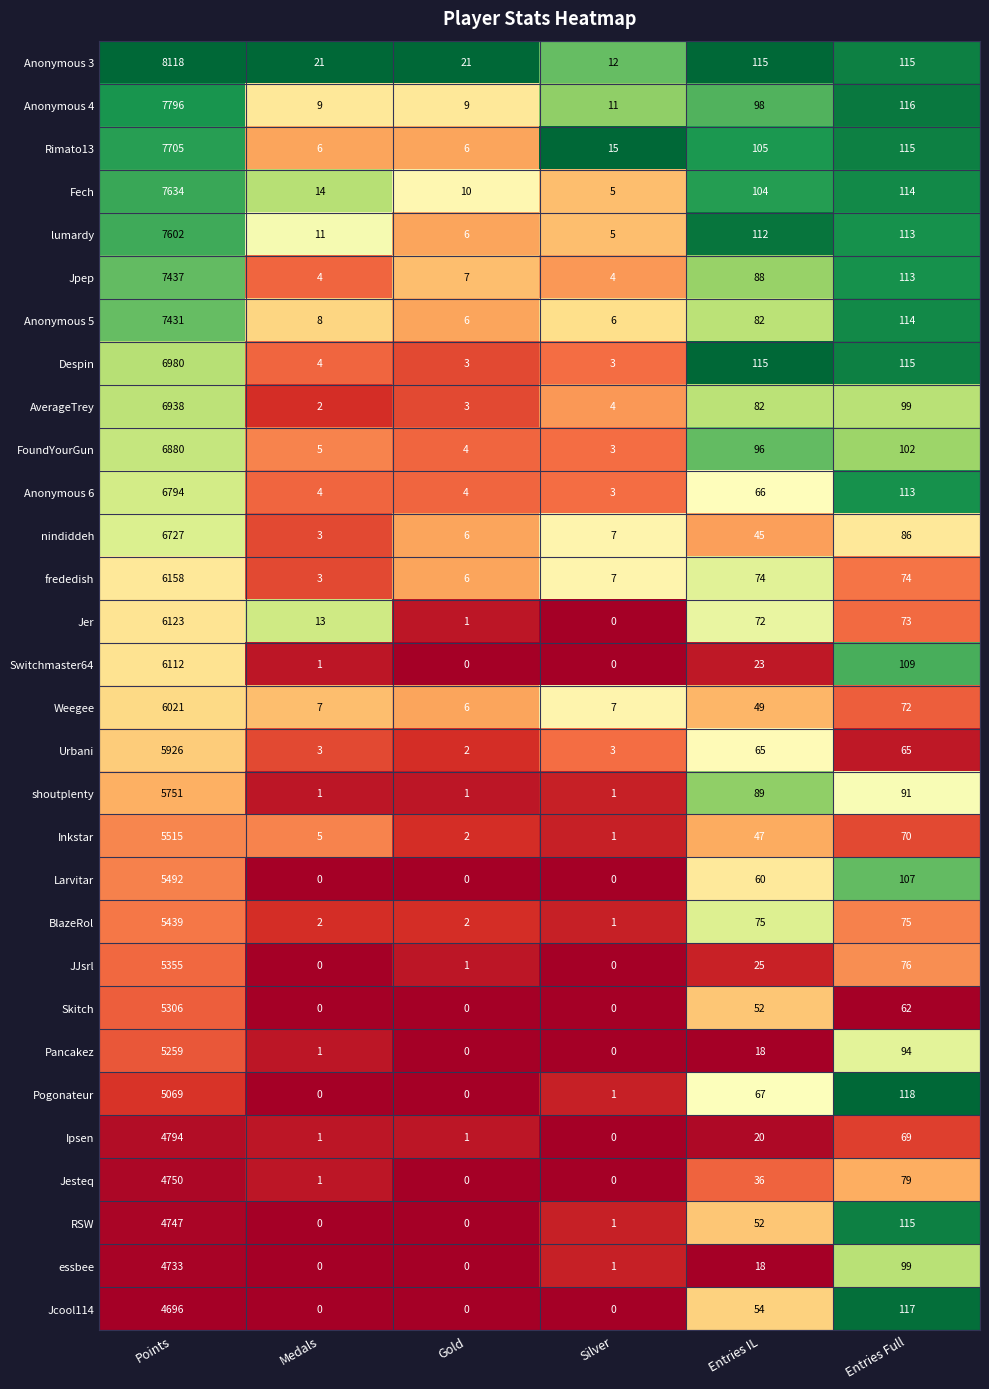

Which series has the largest total across all categories?

Anonymous 3